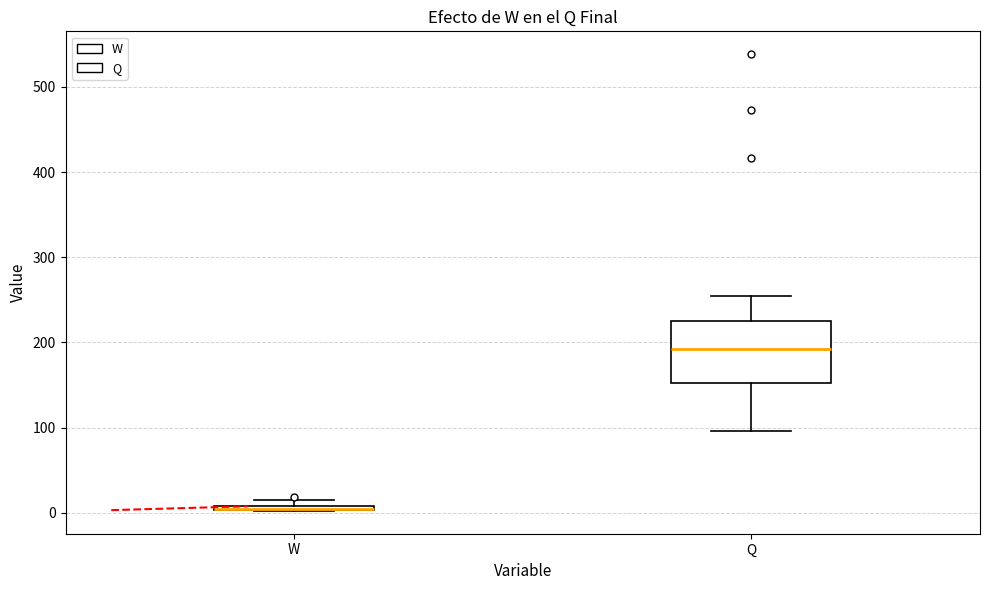

Where is the lower edge of the box for W on the y-axis? The values are not printed on the chart, so give them approximately, as read against the axis.

0